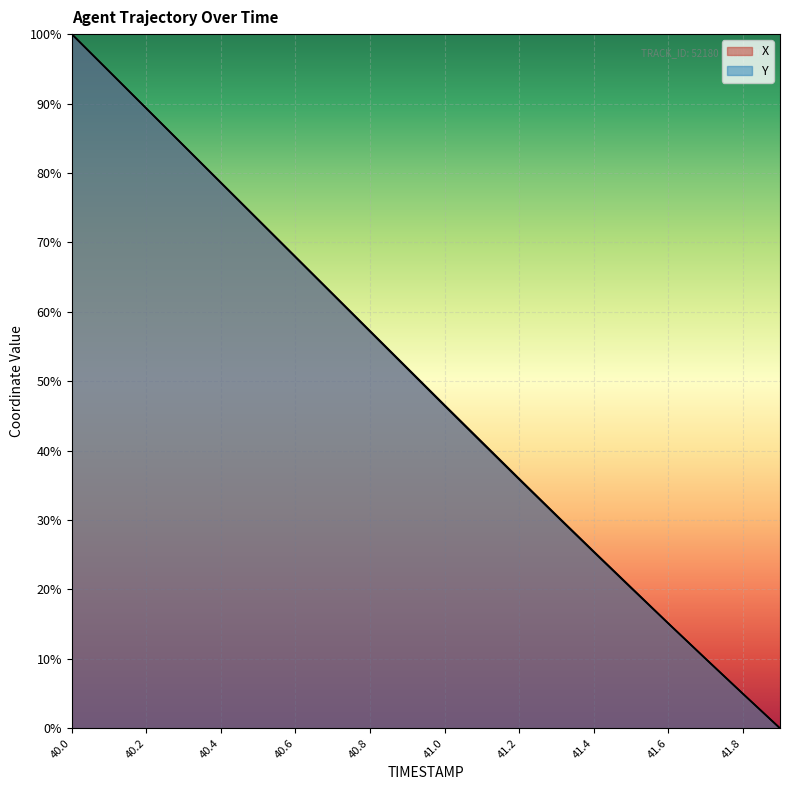

How many lines are shown in the chart?

2